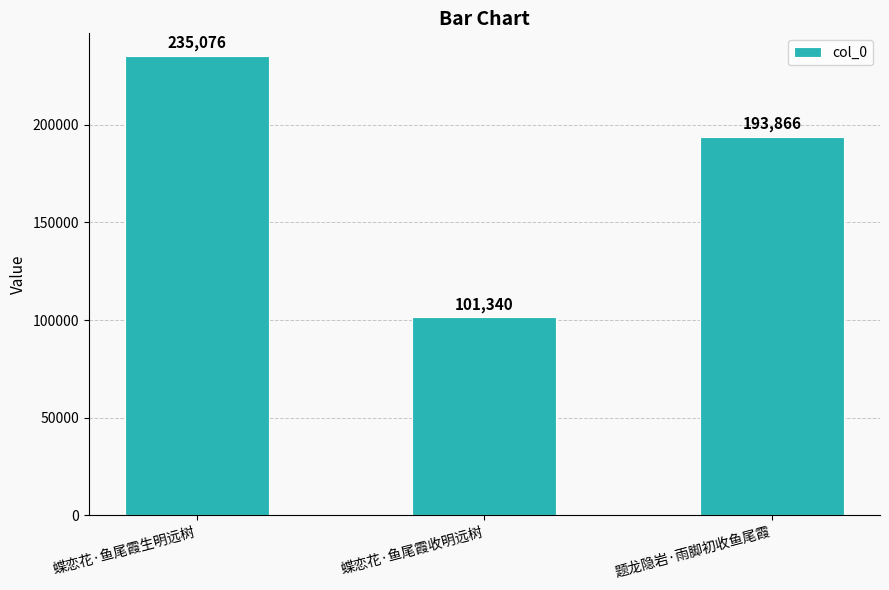

The chart shows a value of 193866 at 题龙隐岩·雨脚初收鱼尾霞. True or false?

True